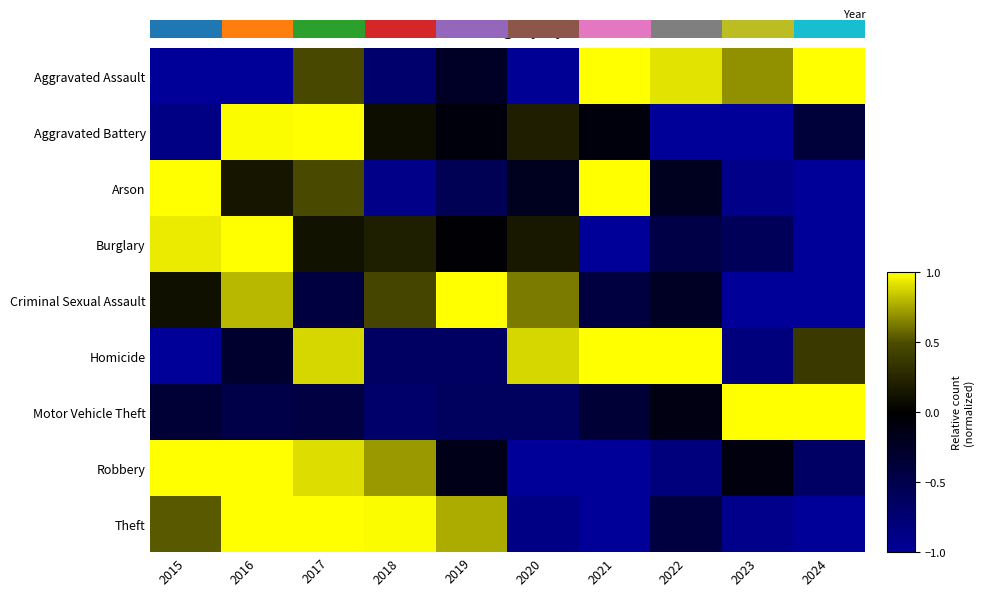

Reading left to right, extract all data points from this chart.

Aggravated Assault: 2015=-1.0	2016=-1.0	2017=0.5	2018=-0.7	2019=-0.3	2020=-1.0	2021=1.0	2022=0.9	2023=0.7	2024=1.0
Aggravated Battery: 2015=-0.9	2016=1.0	2017=1.0	2018=0.1	2019=-0.1	2020=0.2	2021=-0.1	2022=-1.0	2023=-1.0	2024=-0.4
Arson: 2015=1.0	2016=0.1	2017=0.5	2018=-0.9	2019=-0.6	2020=-0.2	2021=1.0	2022=-0.2	2023=-0.9	2024=-1.0
Burglary: 2015=0.9	2016=1.0	2017=0.1	2018=0.2	2019=-0.0	2020=0.2	2021=-1.0	2022=-0.5	2023=-0.6	2024=-1.0
Criminal Sexual Assault: 2015=0.1	2016=0.8	2017=-0.4	2018=0.5	2019=1.0	2020=0.6	2021=-0.4	2022=-0.2	2023=-1.0	2024=-1.0
Homicide: 2015=-1.0	2016=-0.3	2017=0.9	2018=-0.6	2019=-0.6	2020=0.9	2021=1.0	2022=1.0	2023=-0.8	2024=0.4
Motor Vehicle Theft: 2015=-0.4	2016=-0.5	2017=-0.4	2018=-0.7	2019=-0.6	2020=-0.6	2021=-0.4	2022=-0.1	2023=1.0	2024=1.0
Robbery: 2015=1.0	2016=1.0	2017=0.9	2018=0.7	2019=-0.2	2020=-1.0	2021=-1.0	2022=-0.8	2023=-0.1	2024=-0.7
Theft: 2015=0.5	2016=1.0	2017=1.0	2018=1.0	2019=0.8	2020=-0.9	2021=-1.0	2022=-0.4	2023=-0.9	2024=-1.0